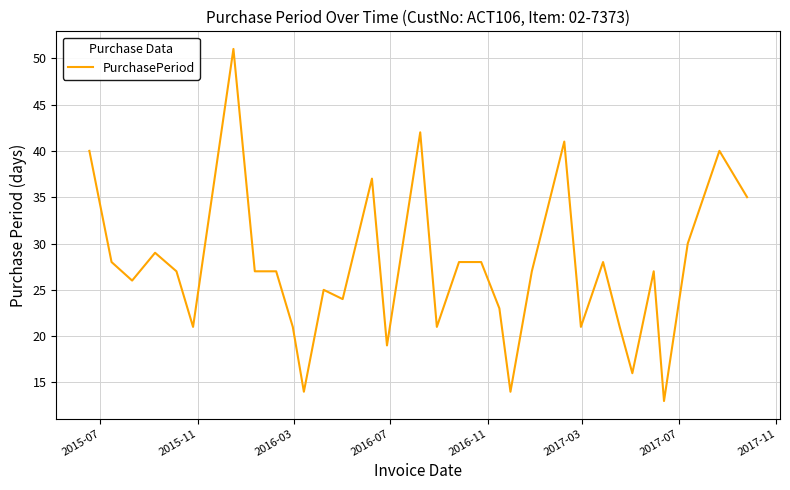

Does the chart have visible grid lines?

Yes